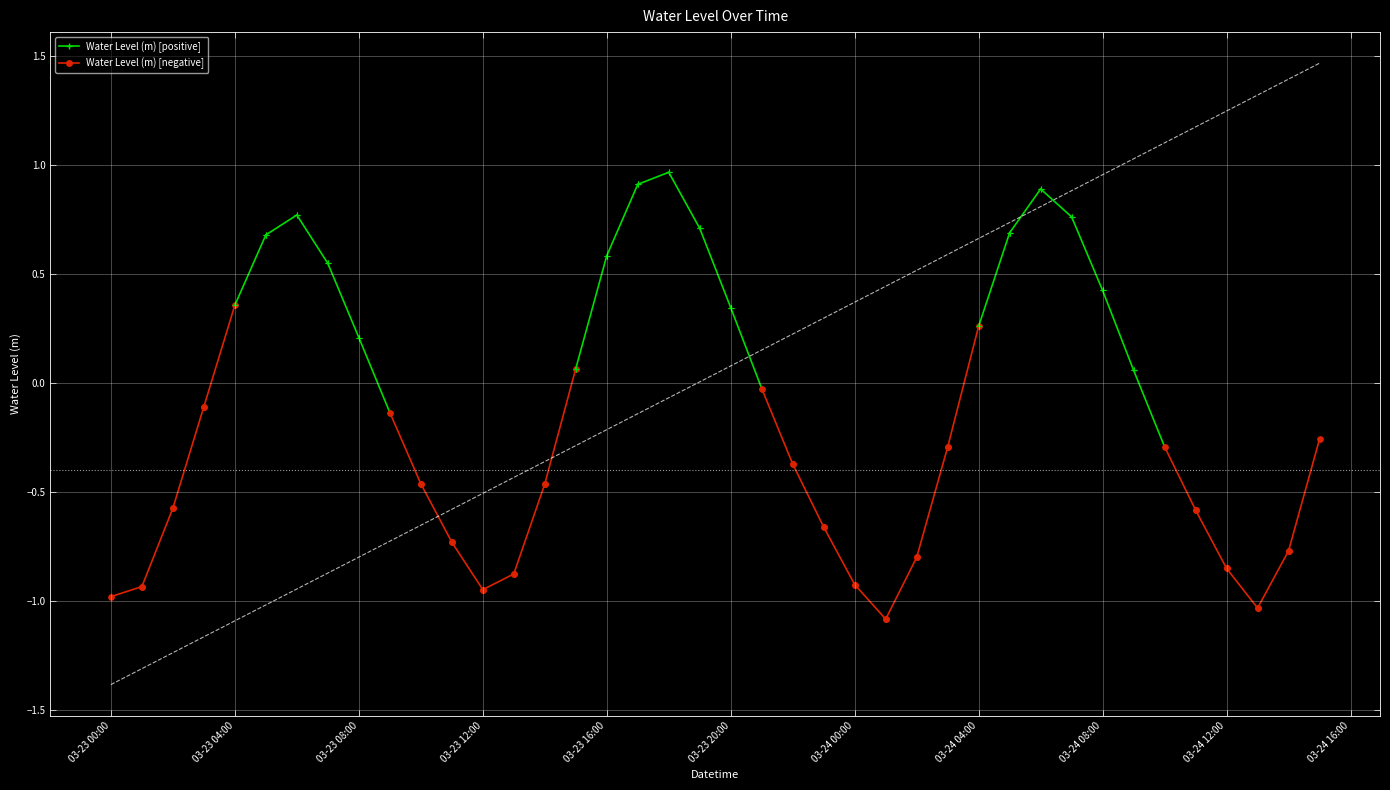

How many points are lower than both their immediate neighbors (excluding endpoints)?

3